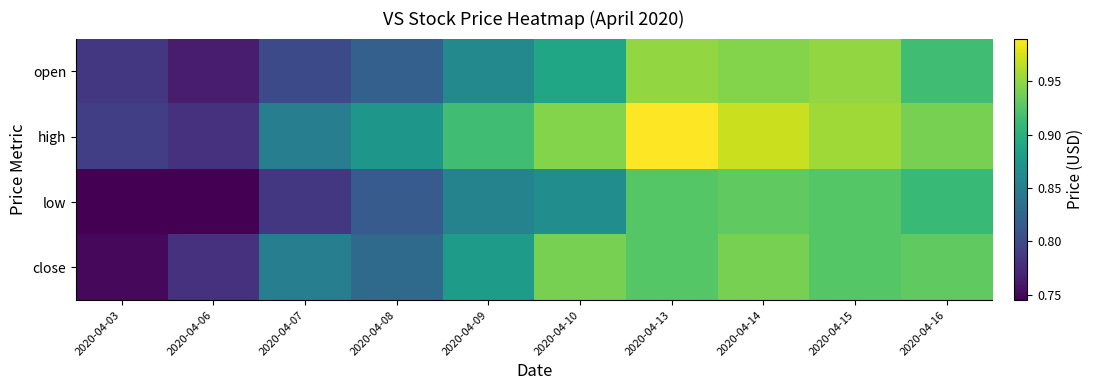

Between 2020-04-07 and 2020-04-03, which is larger?

2020-04-07